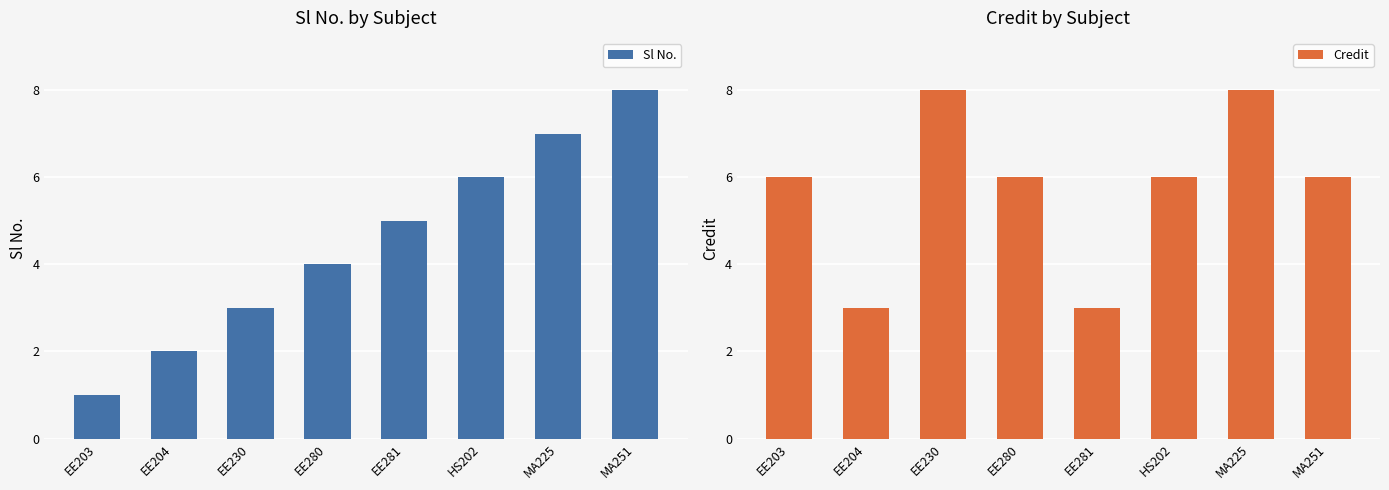

What are all the series names shown in the legend?

Sl No., Credit